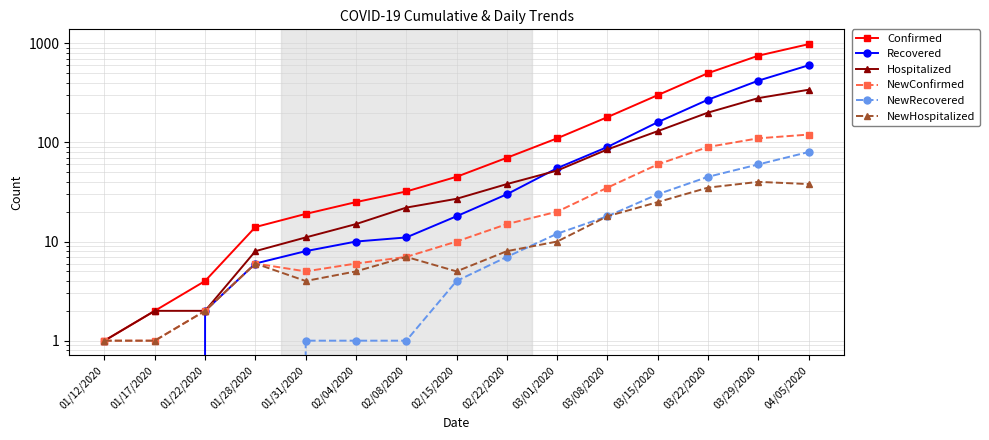

What is the total value across all series at 02/22/2020?

168